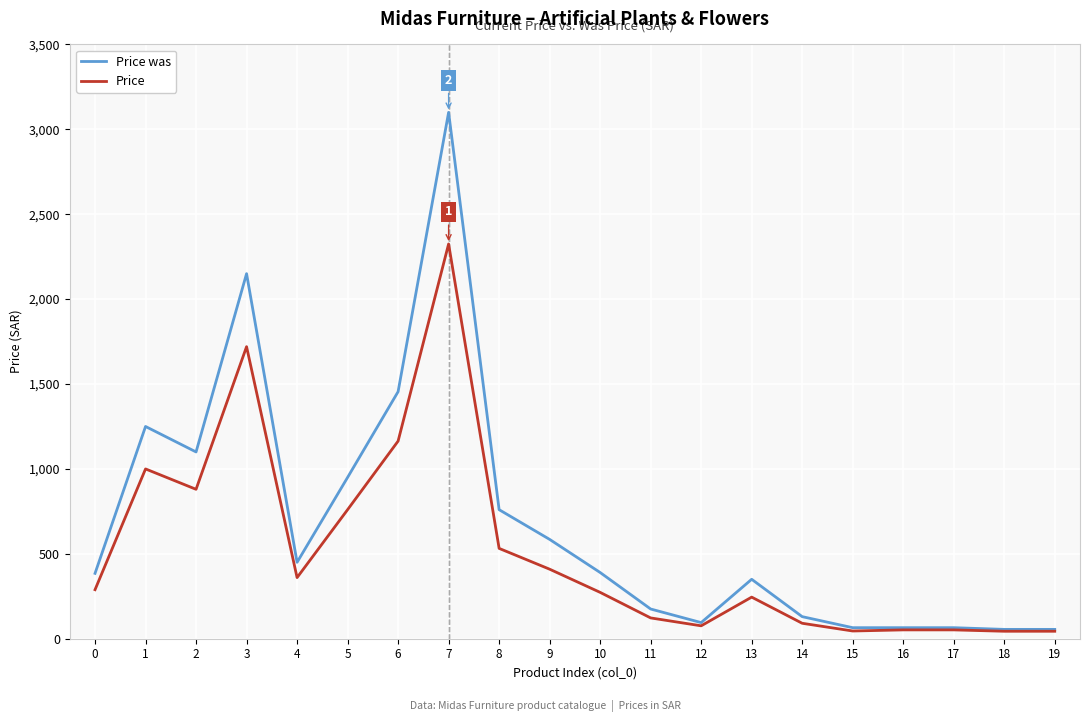

Which series has the largest total across all categories?

Price was